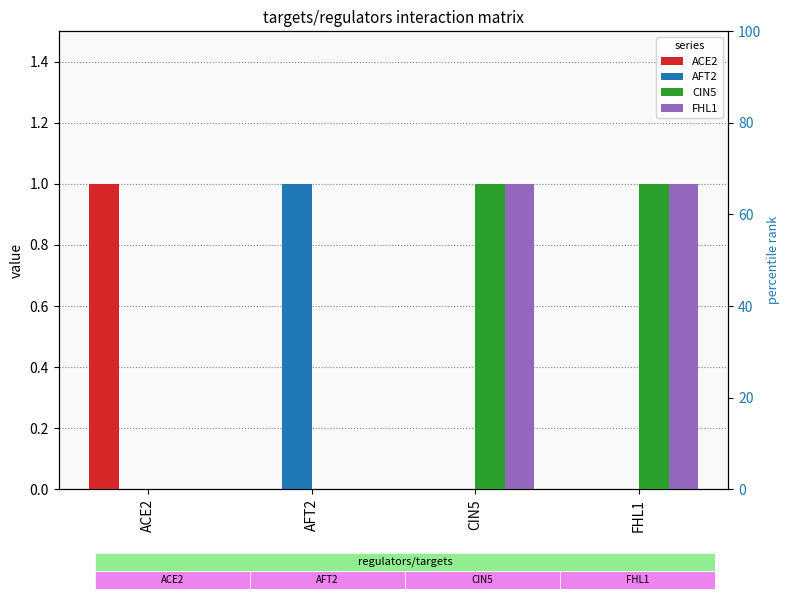

How many bars are there in each group?

4